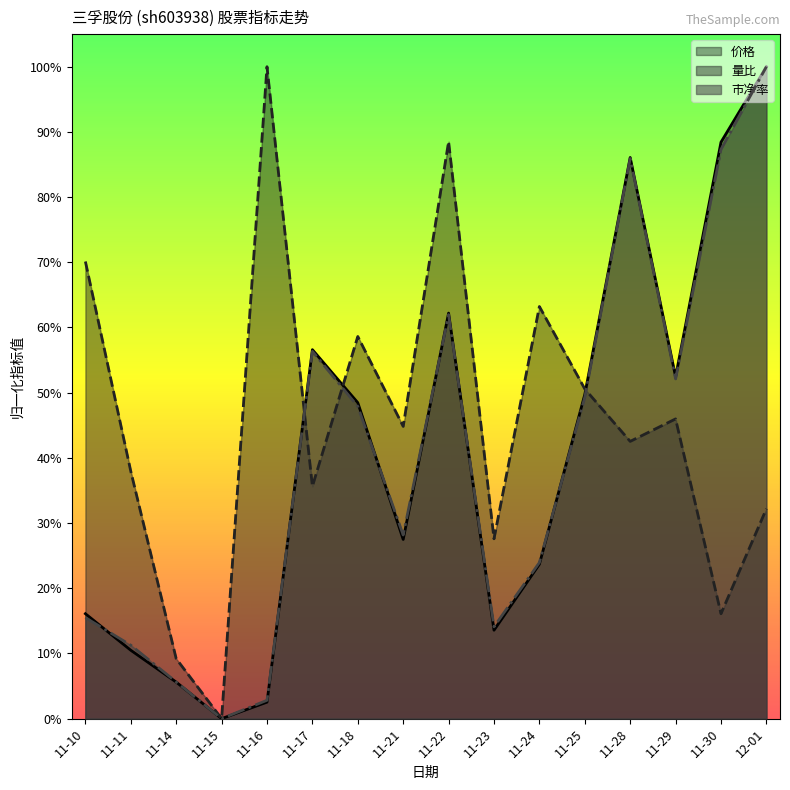

What is the difference between the second highest and minimum values in the 市净率 series?

0.9